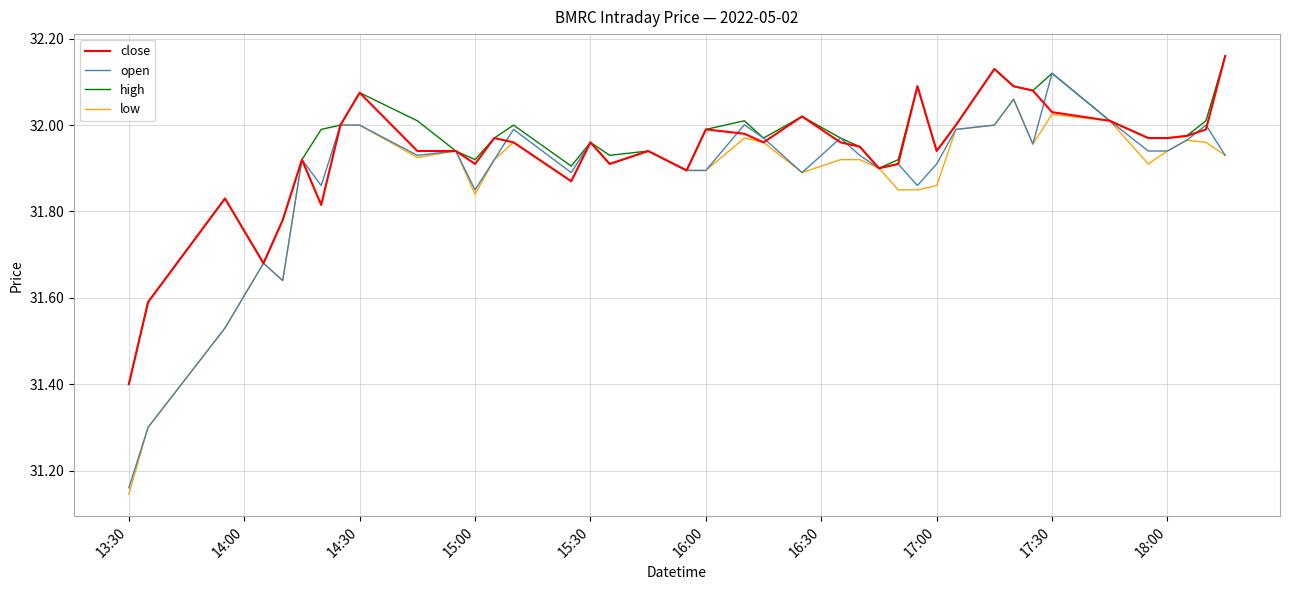

Does the chart have visible grid lines?

Yes